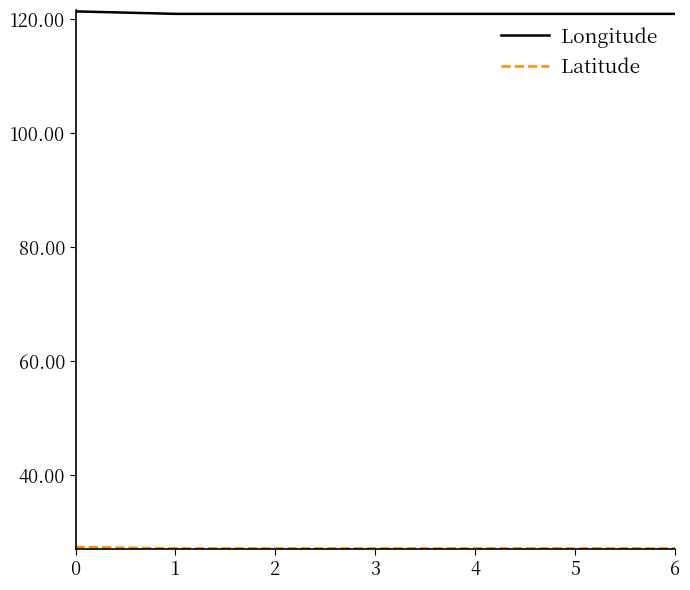

What is the smallest value displayed?

27.2